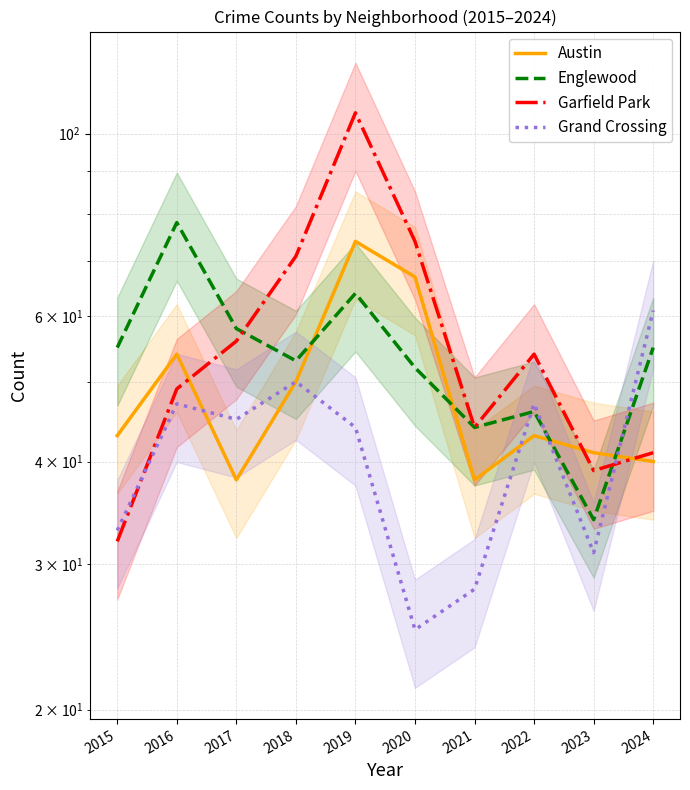

The value of Austin at 2016 is 37. True or false?

False